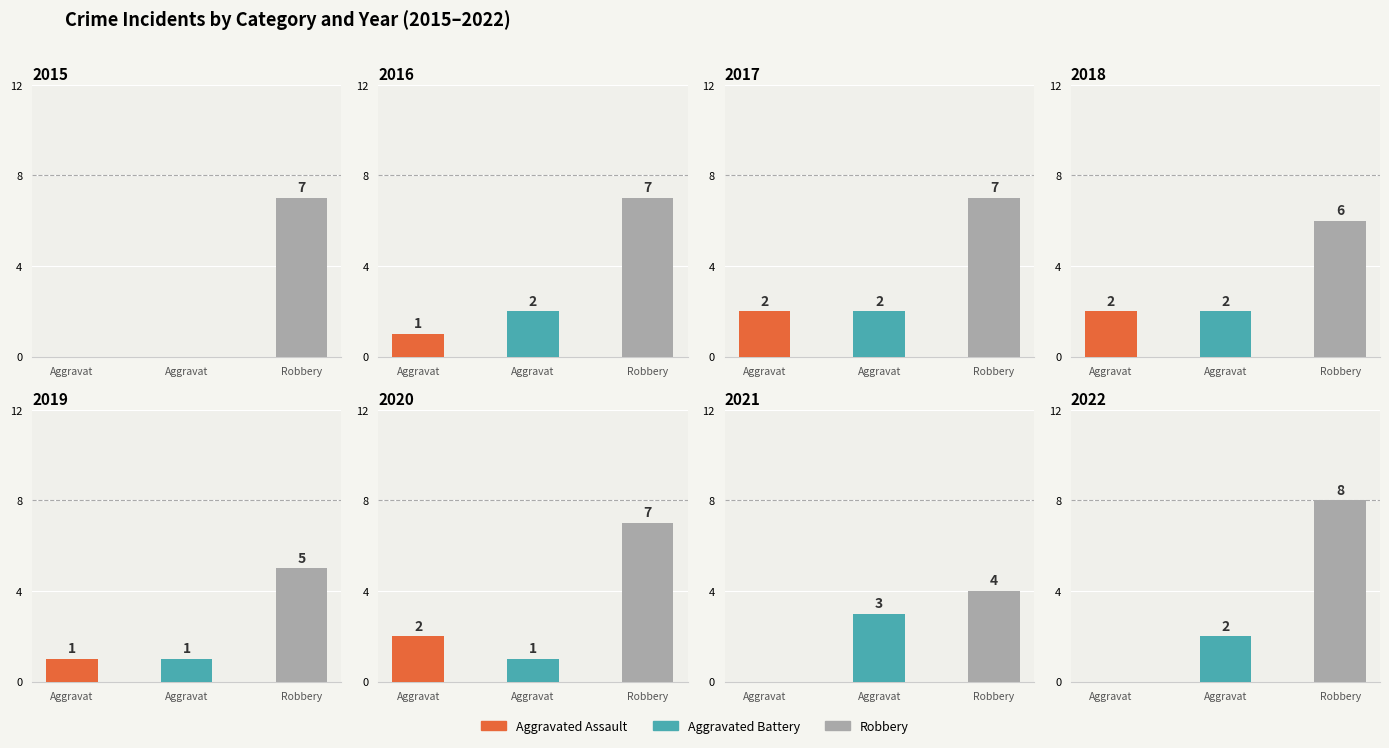

Count the Aggravated Assault values in the range 0 to 2.

8